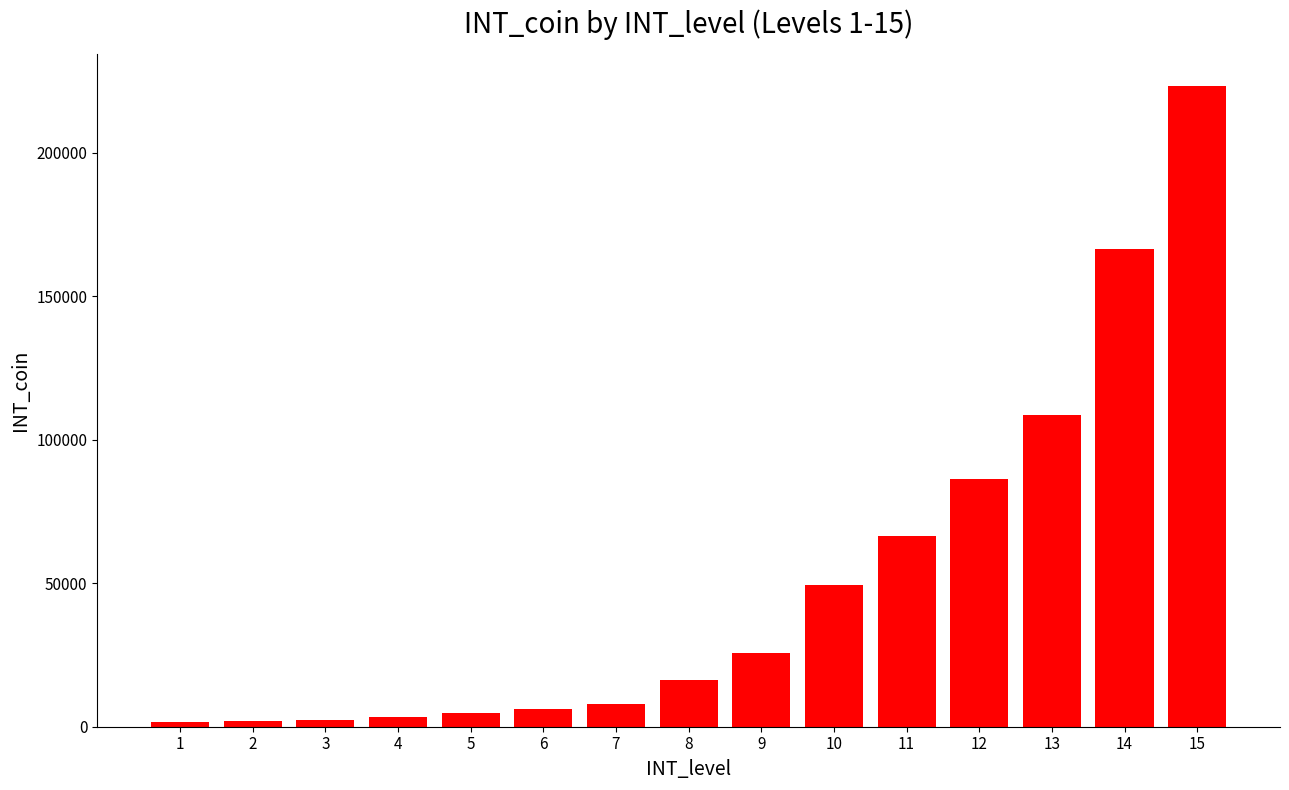

What is the sum of the values at 5 and 1?

6300